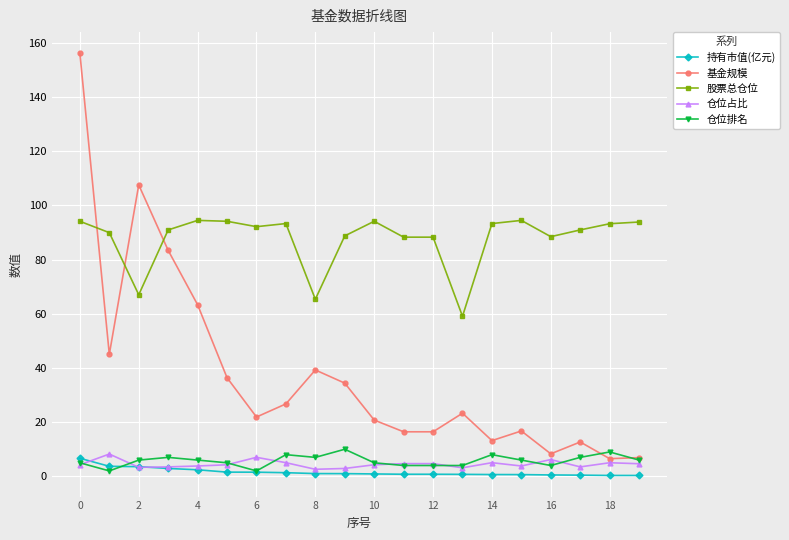

What is the value of the 仓位占比 point at the 9th from the left?

2.6